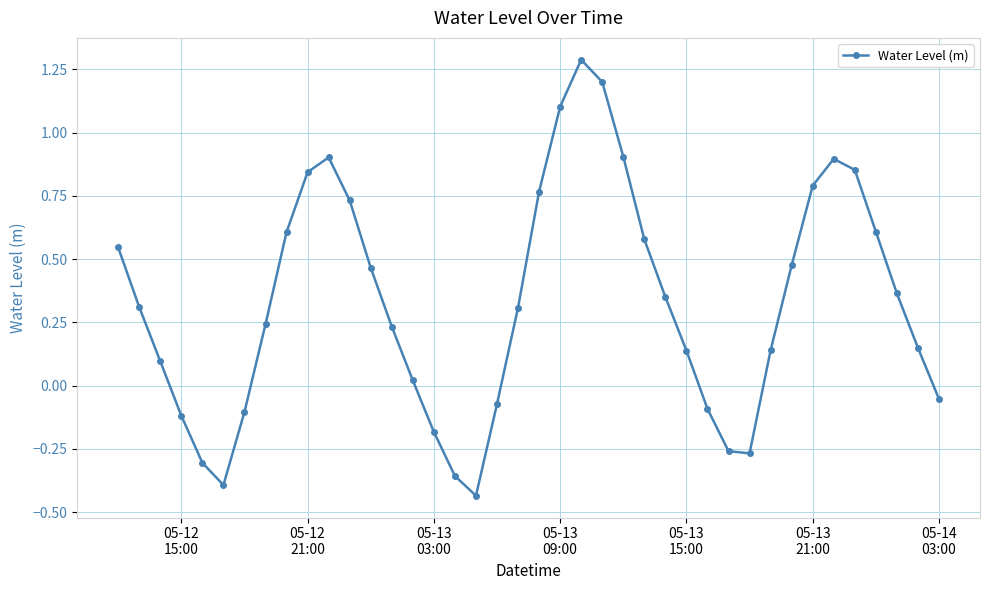

How many interior local peaks (higher than both neighbors) does the data have?

3